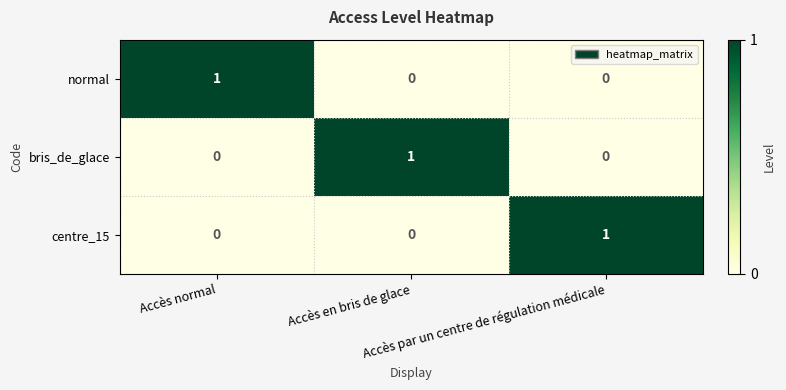

At how many categories does at least one series exceed 0?

3